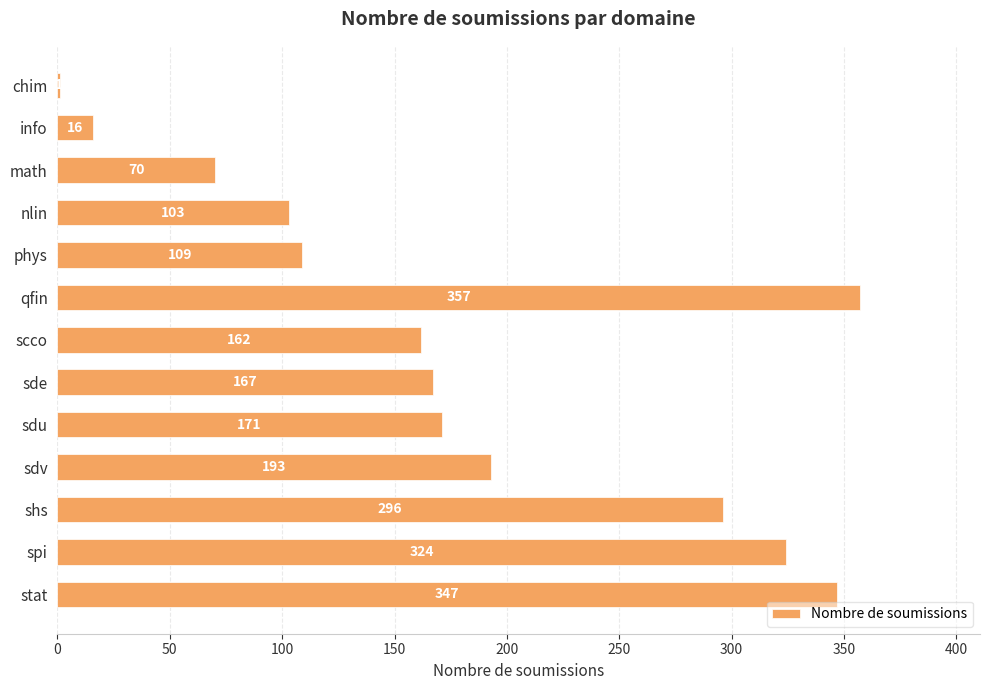

The chart shows a value of 109 at phys. True or false?

True